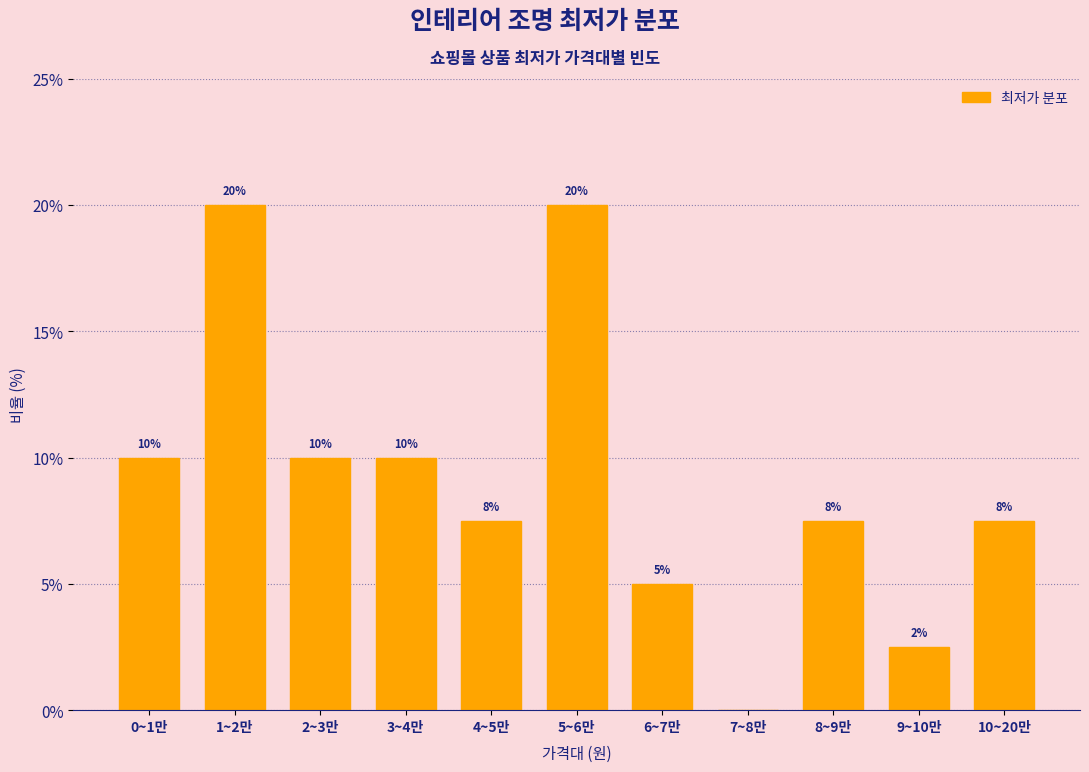

Is it true that the value at 1~2만 is 5.1?

False